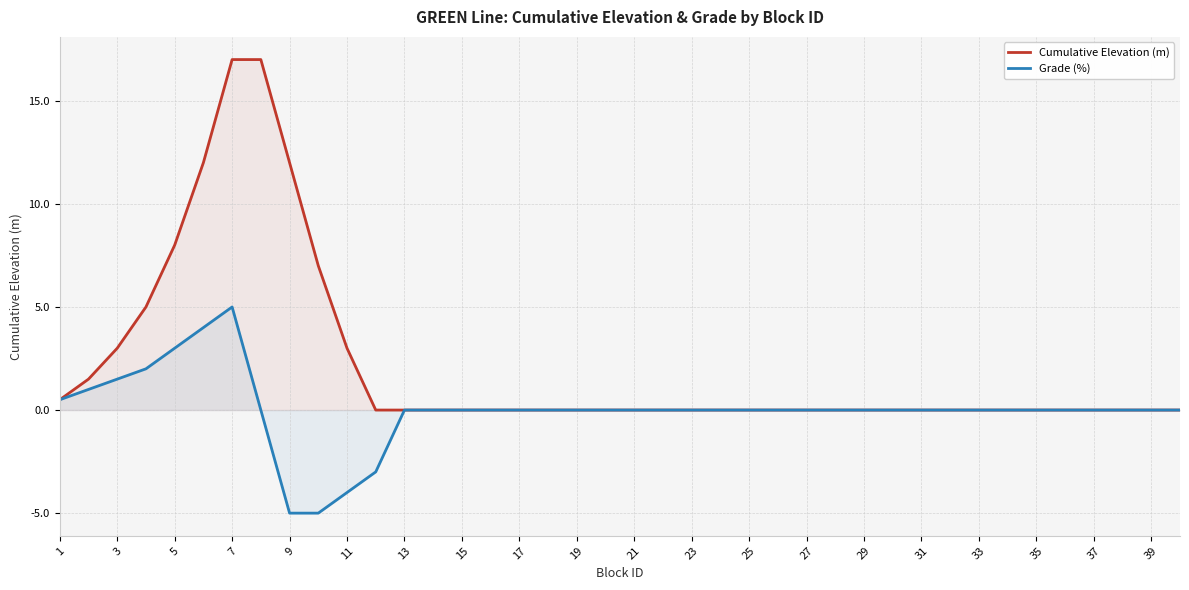

True or false: Cumulative Elevation (m) has a value of 0.0 at 25.

True